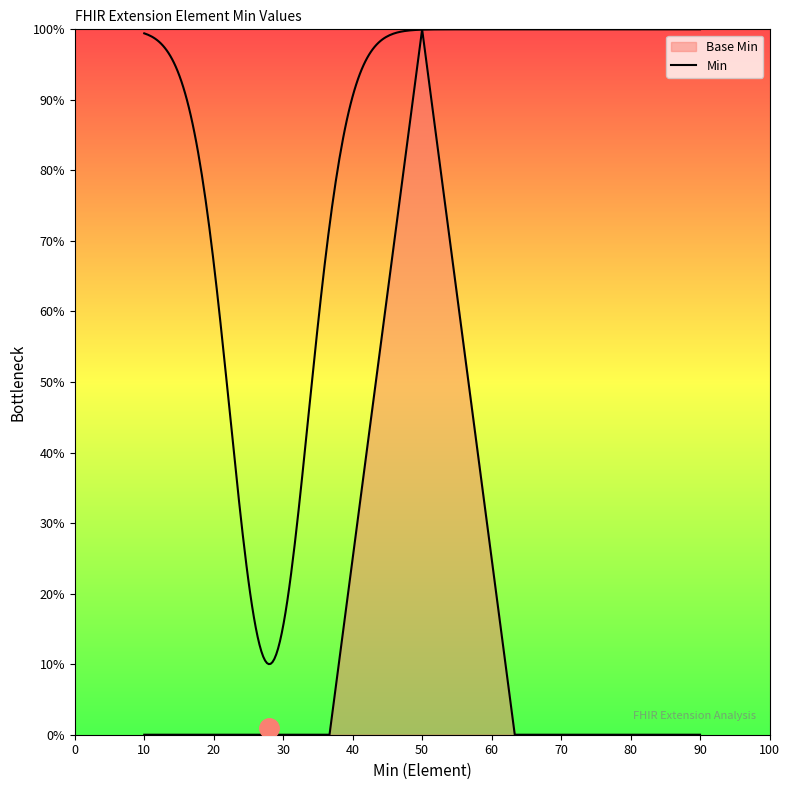

Reading right to left, transcribe all the data shown in this chart.

0	0	0	100	0	0	0